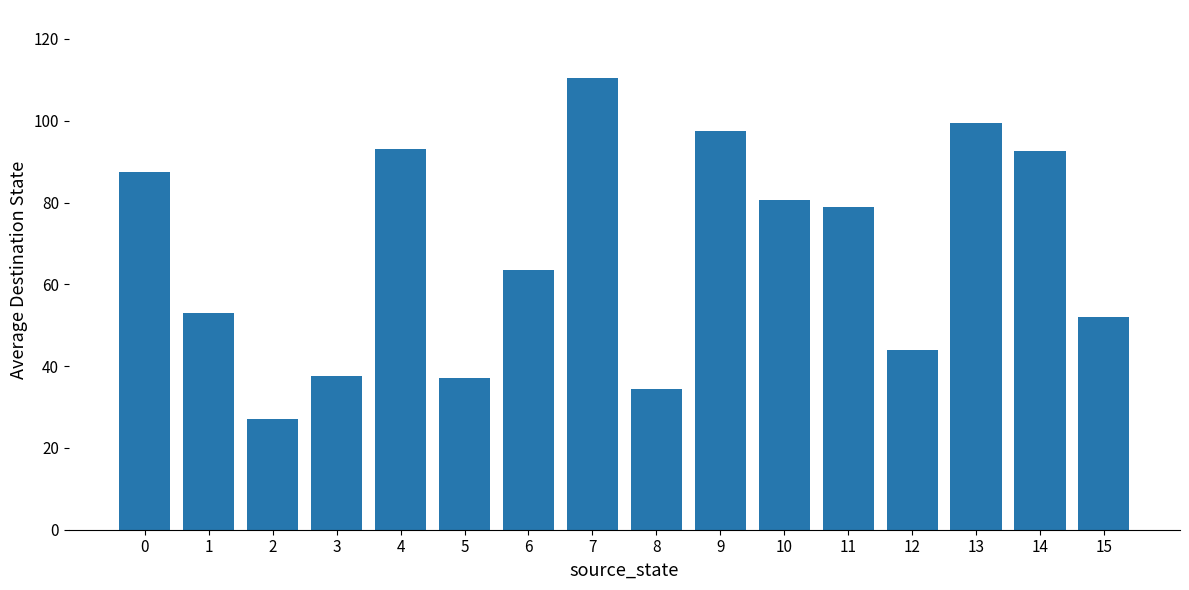

Approximately how many times larger is the value at 13 compared to 15?

1.9